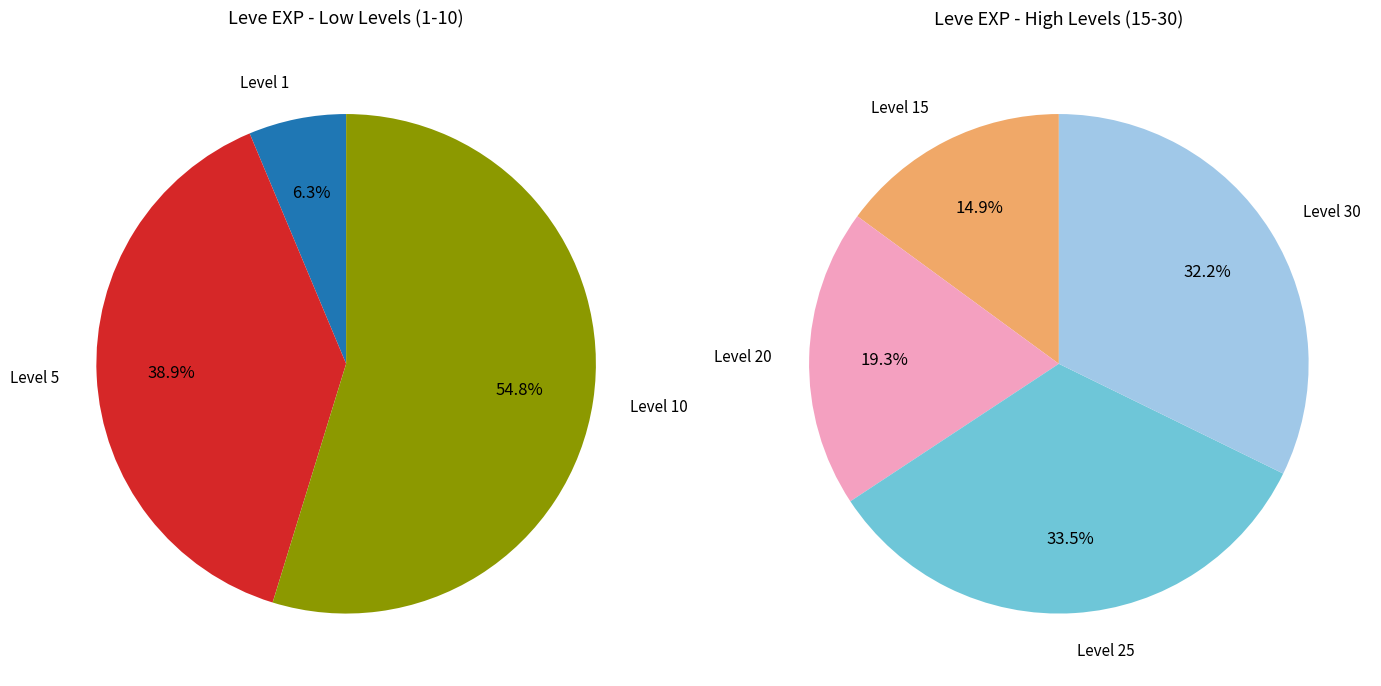

True or false: 19 accounts for 1% of the total.

False